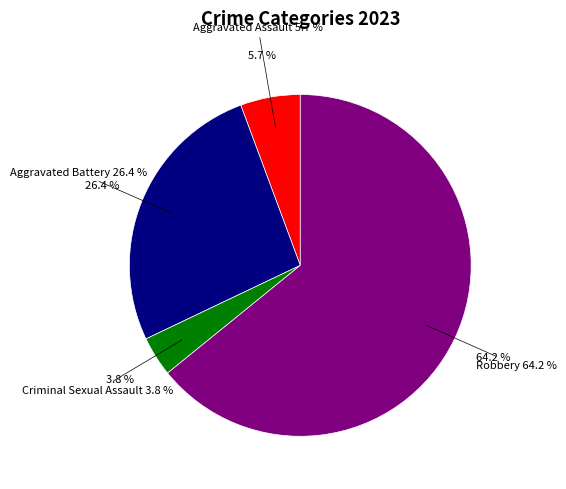

How many slices are in this pie chart?

4